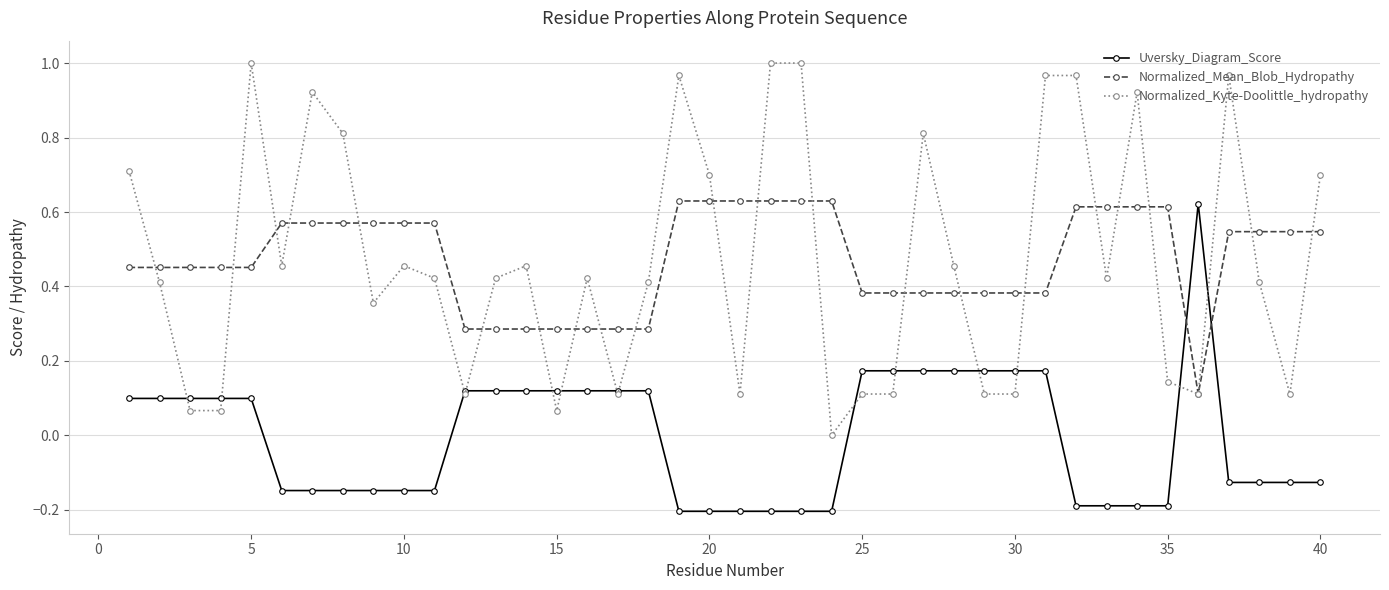

Does the chart have visible grid lines?

Yes